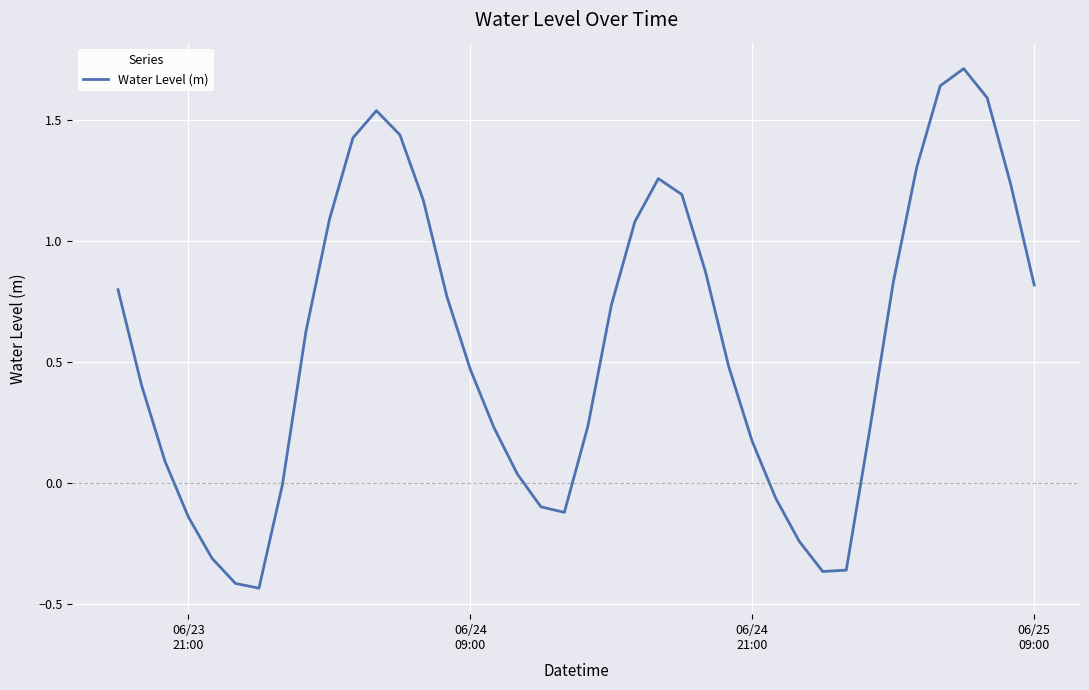

What is the maximum value shown in the chart?

1.7